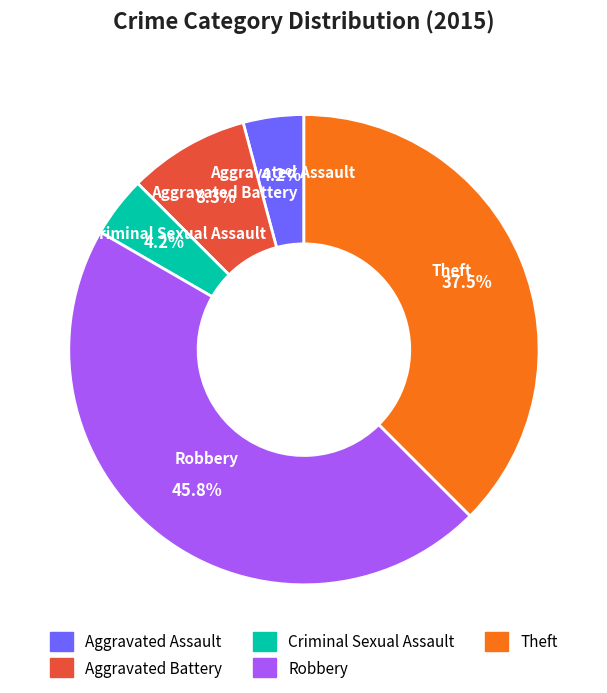

What is the largest slice in the pie chart?

Robbery